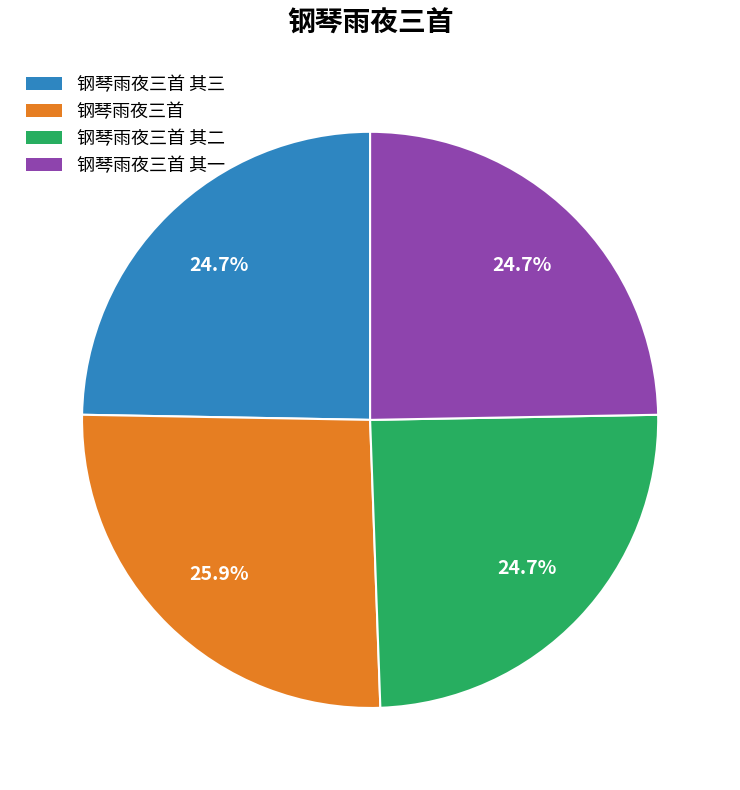

Which slice is the largest?

钢琴雨夜三首